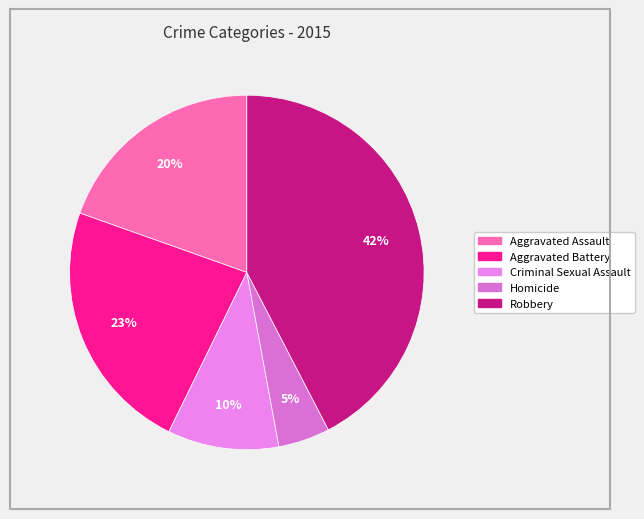

Combined, what portion of the pie is Criminal Sexual Assault and Homicide?

14.9%